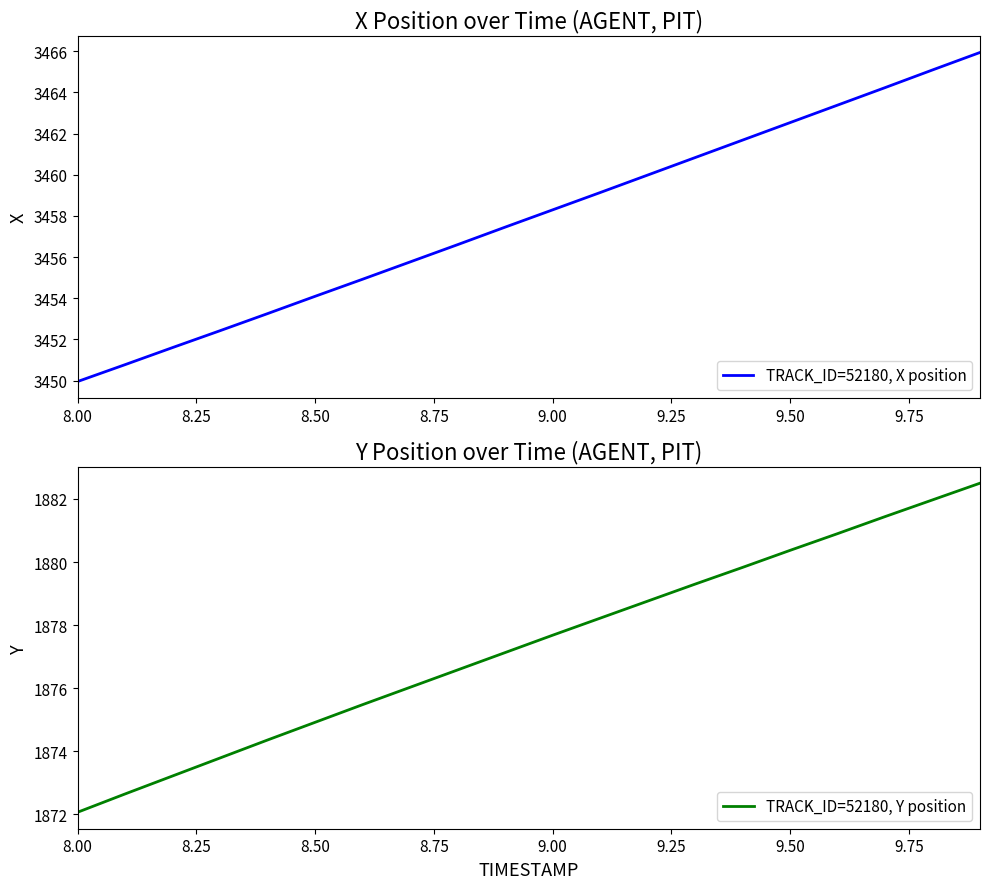

Which category has the lowest value in the TRACK_ID=52180, X position series?

8.00